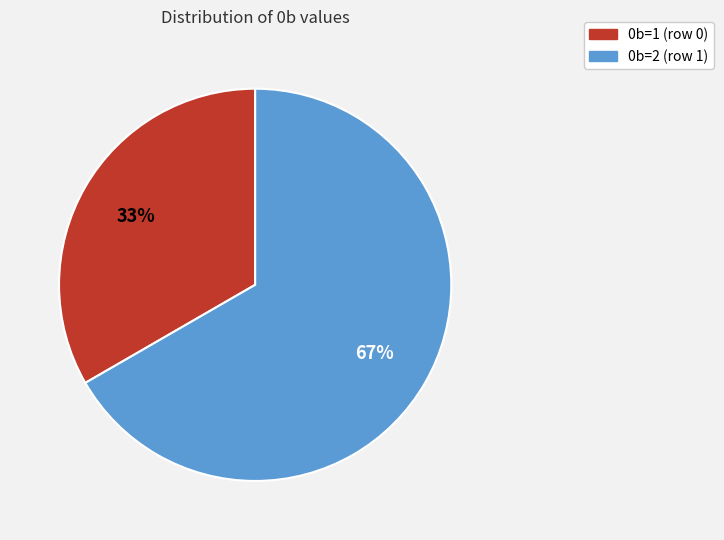

Rank the categories by value from highest to lowest.

0b=2 (row 1), 0b=1 (row 0)